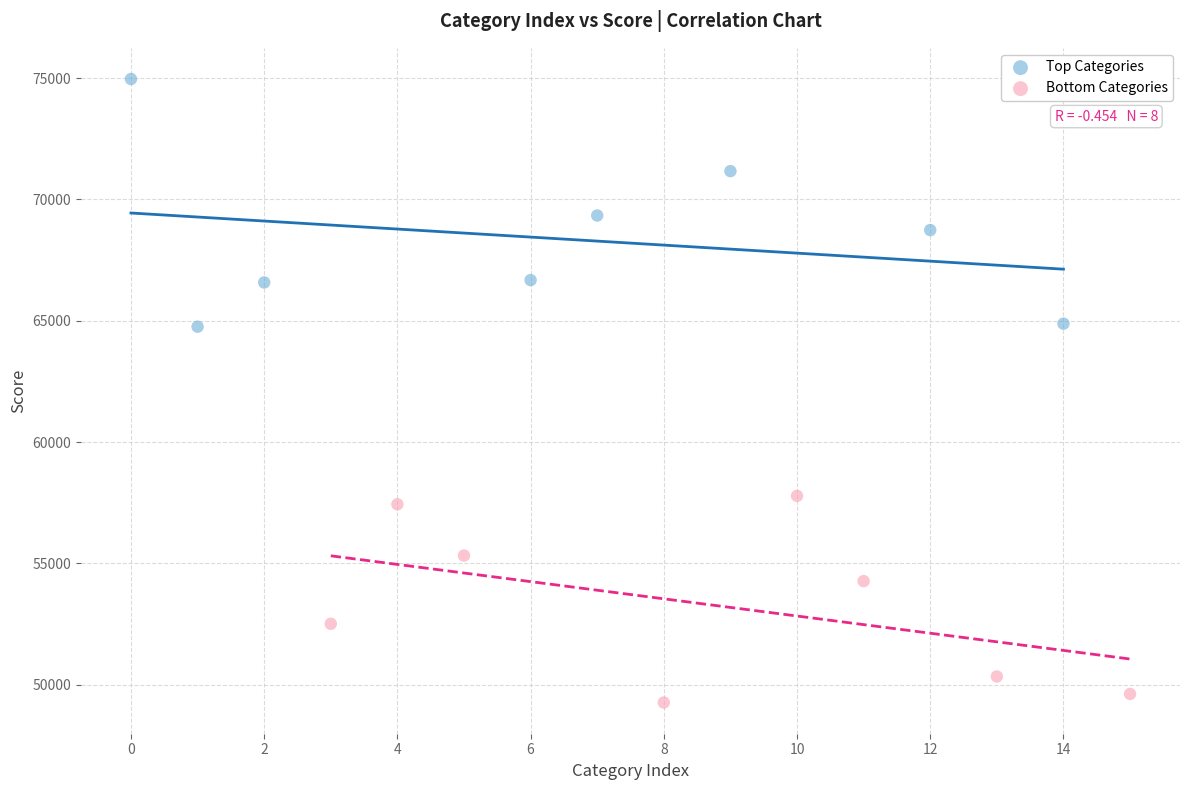

What are all the series names shown in the legend?

Top Categories, Bottom Categories